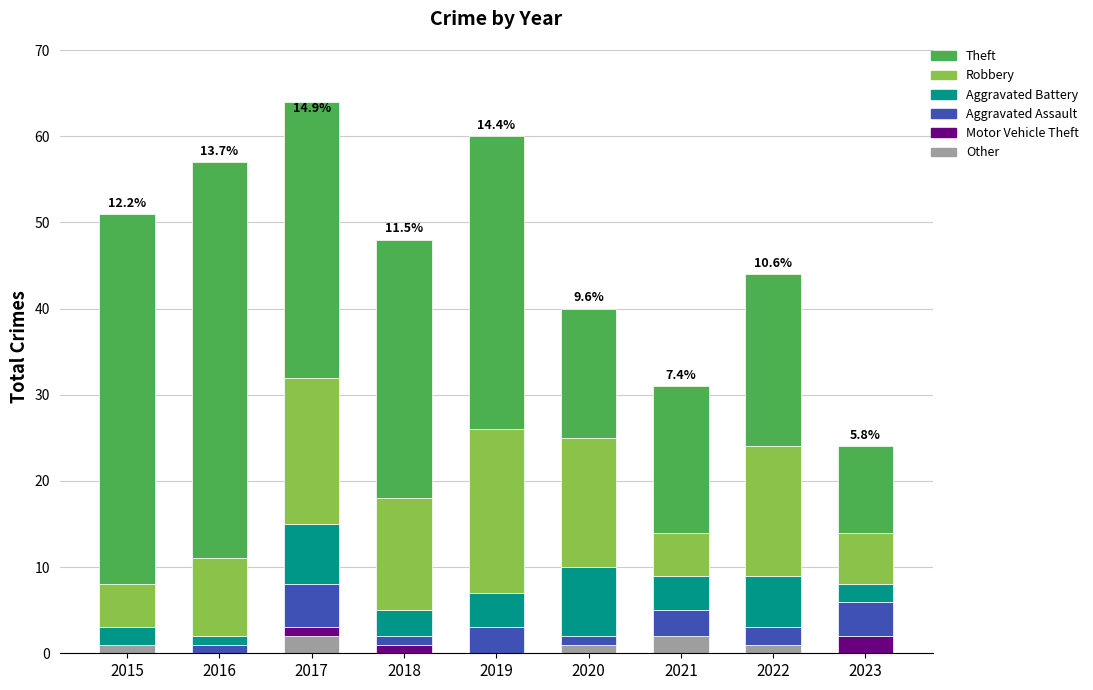

At how many categories does at least one series exceed 15?

7